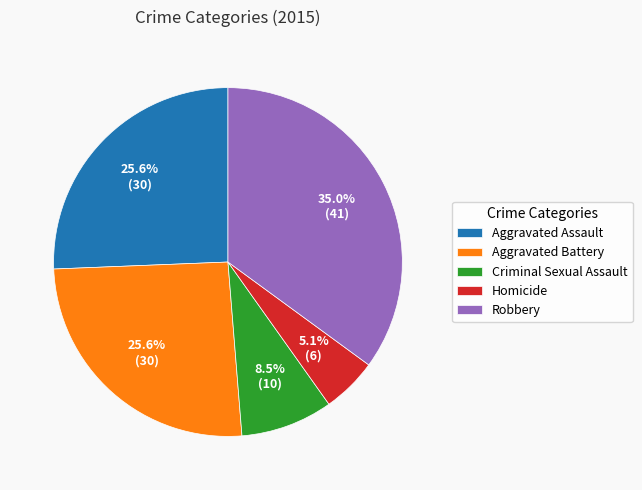

How many slices are in this pie chart?

5